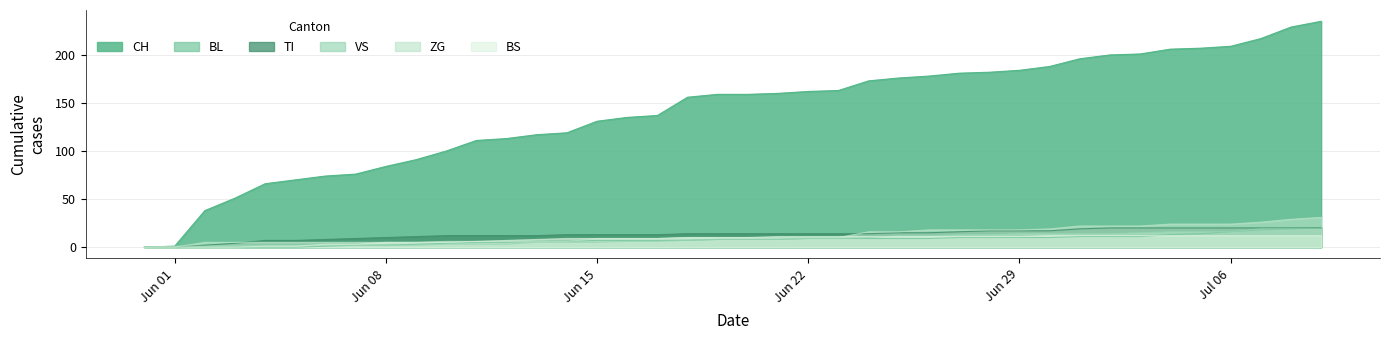

What is the spread (max minus min) of values at 2020-06-12?

110